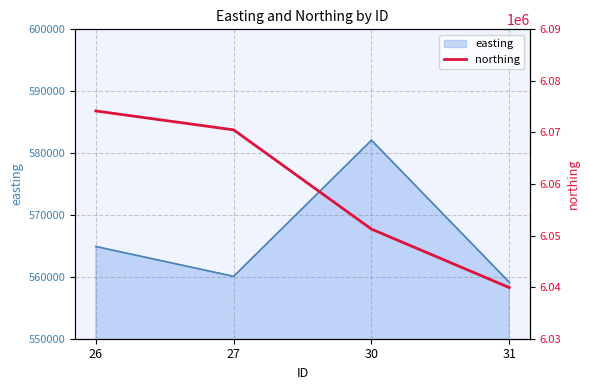

How many interior local peaks does the easting series have?

1